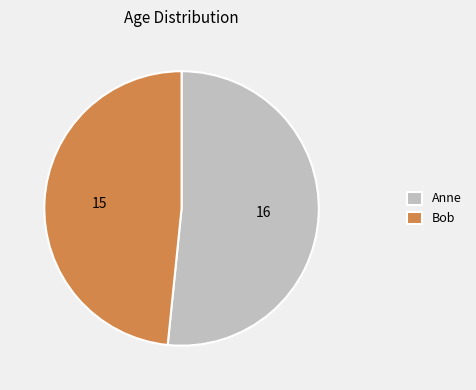

What is the ratio of the value at Bob to the value at Anne?

0.9